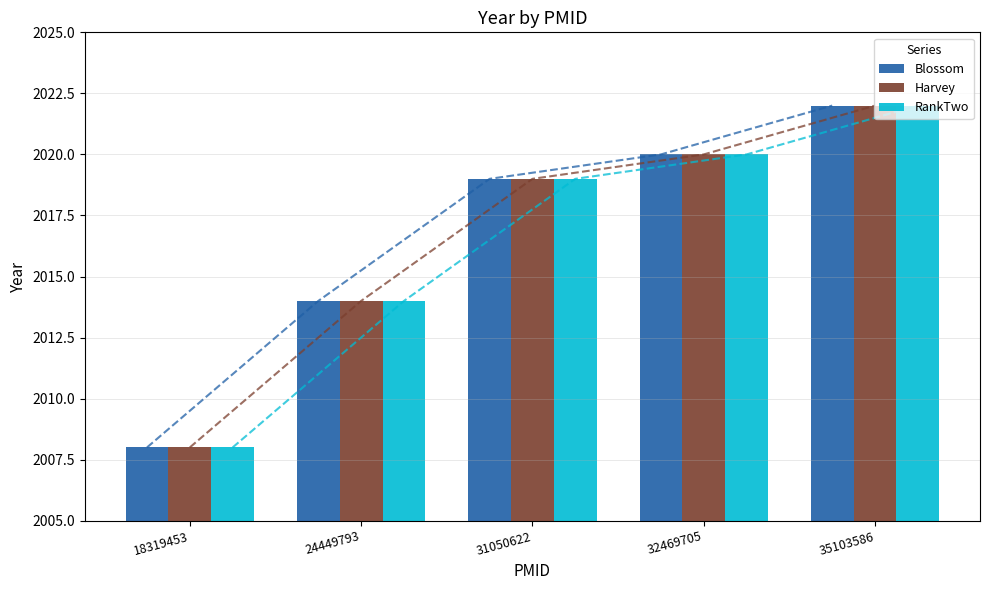

What is the value of the RankTwo bar at the 5th from the left?

2022